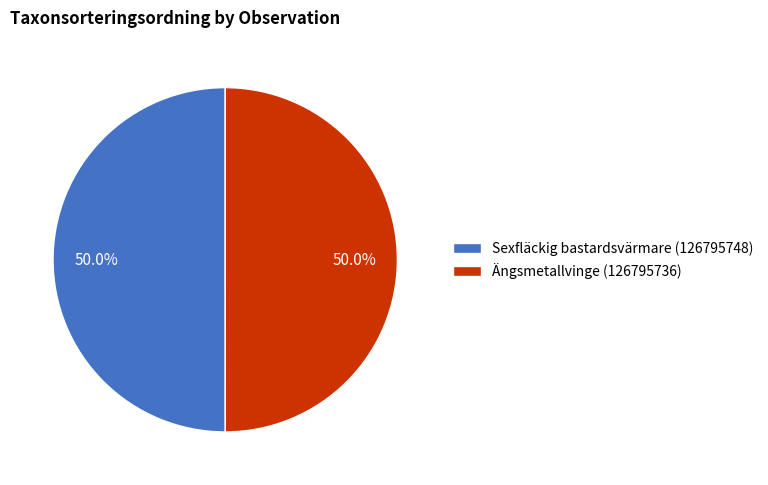

Approximately how many times larger is the value at Sexfläckig bastardsvärmare (126795748) compared to Ängsmetallvinge (126795736)?

1.0